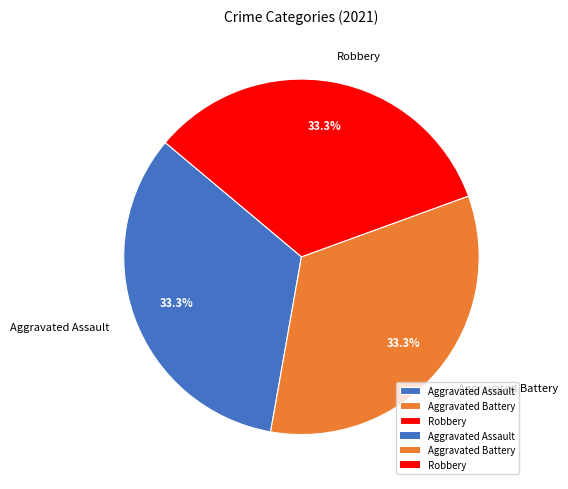

Does any single category account for the majority?

No